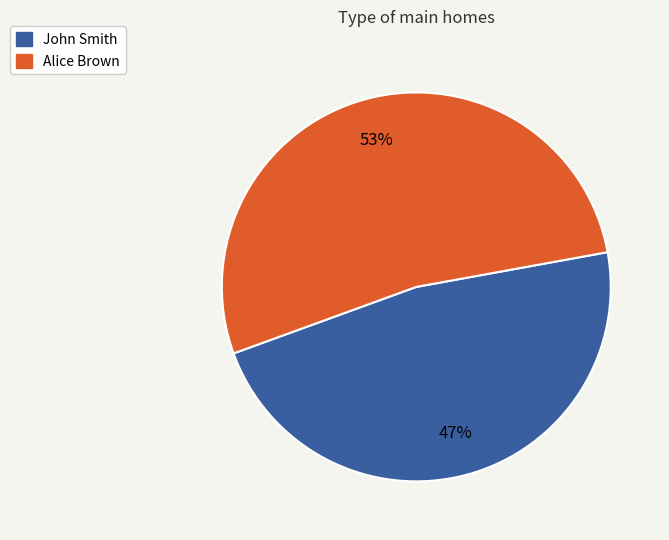

Which category has the smallest portion of the pie?

John Smith